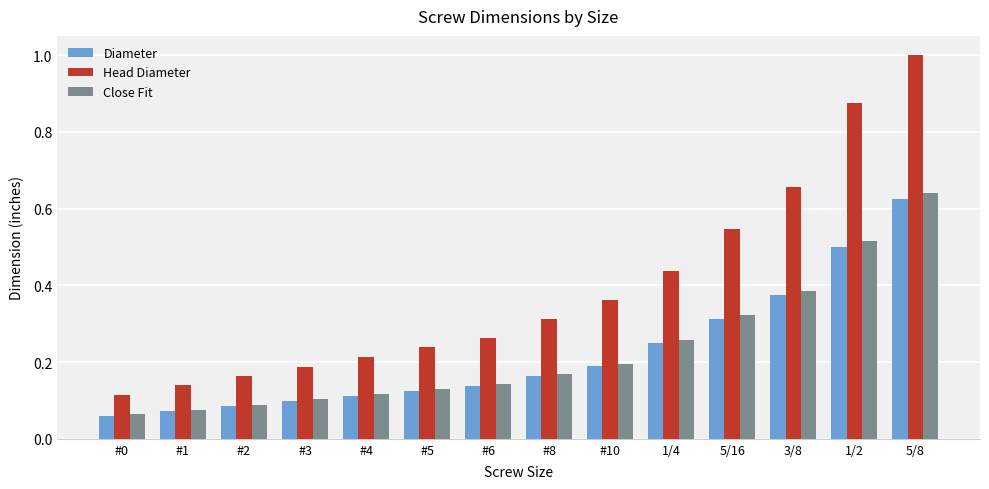

How many groups of bars are there?

14